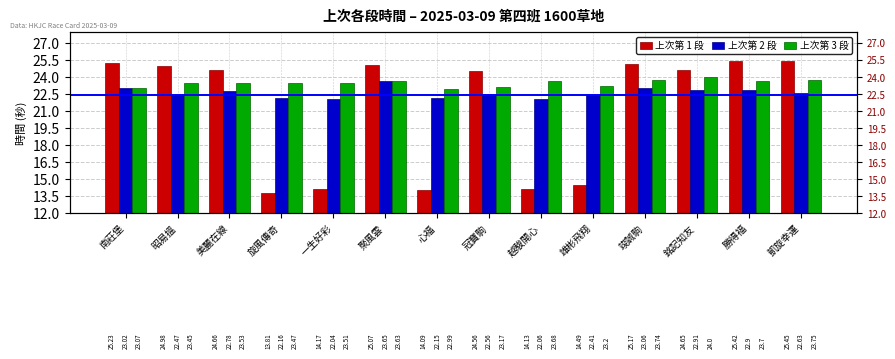

At 聚風雲, list the series in order from largest to smallest.

上次第 1 段, 上次第 2 段, 上次第 3 段